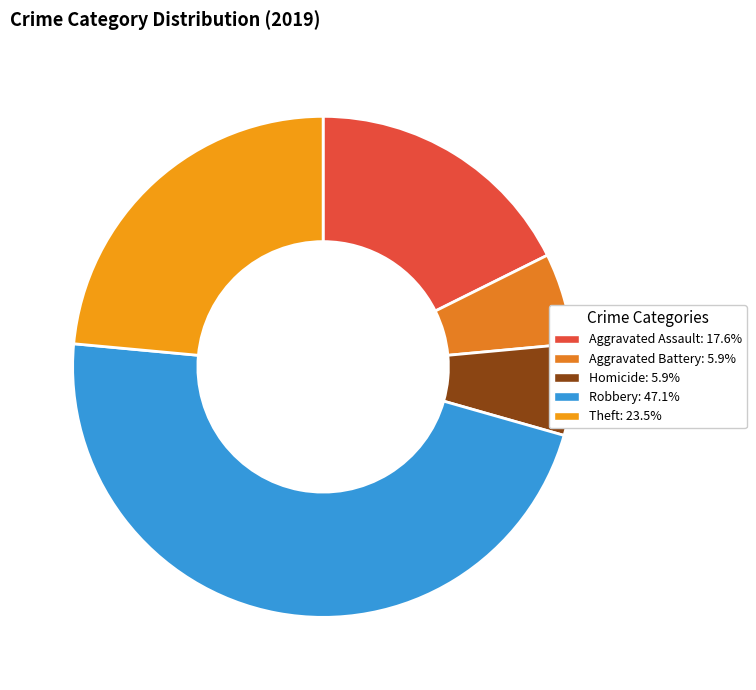

How many segments does this pie chart have?

5